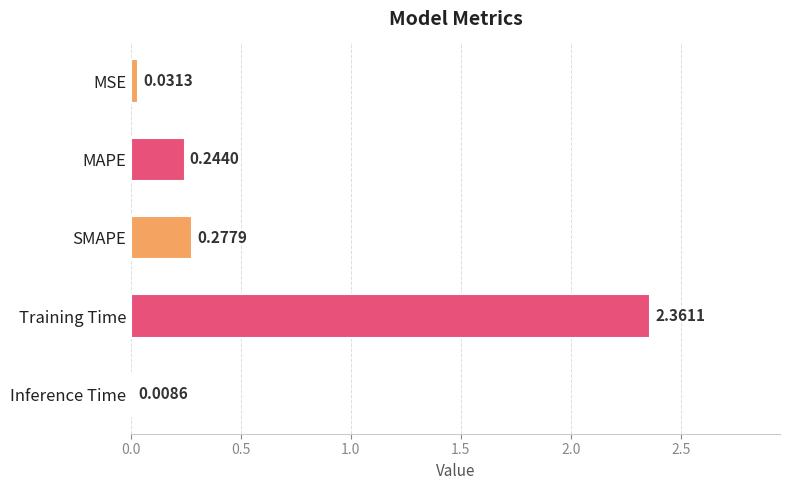

Which has a higher value, Inference Time or SMAPE?

SMAPE